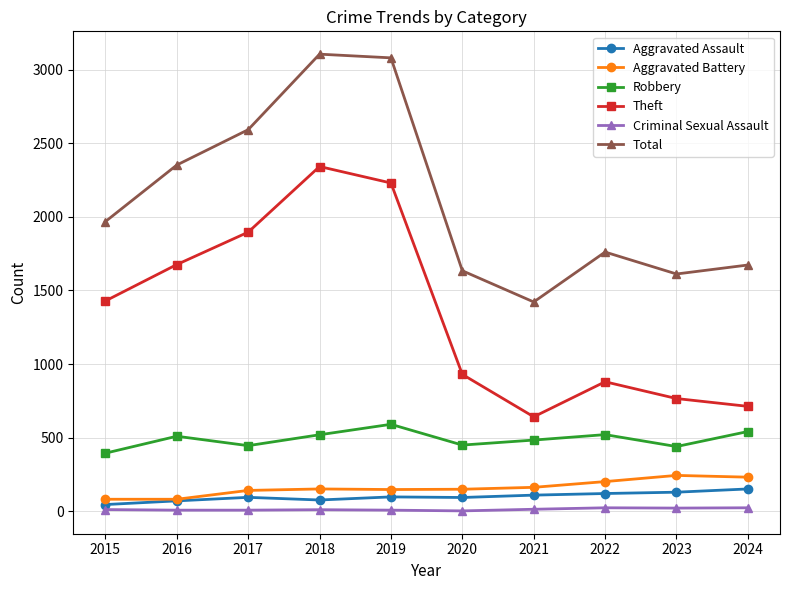

In Theft, how many points are higher than both neighbors (excluding endpoints)?

2